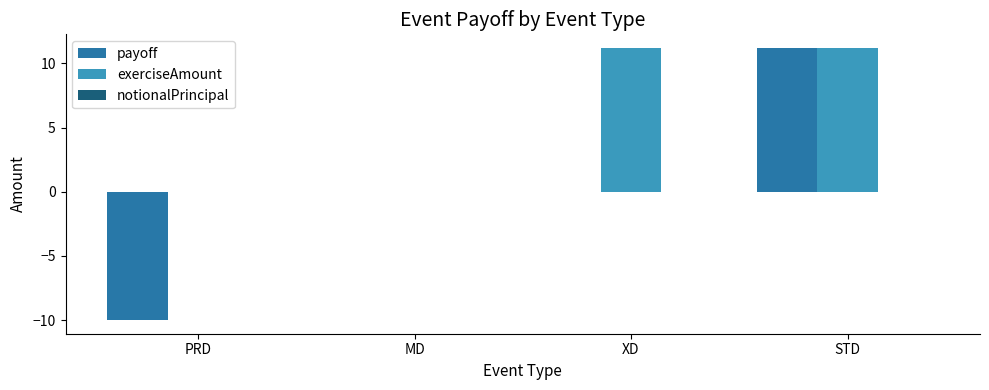

Which series has the largest total across all categories?

exerciseAmount